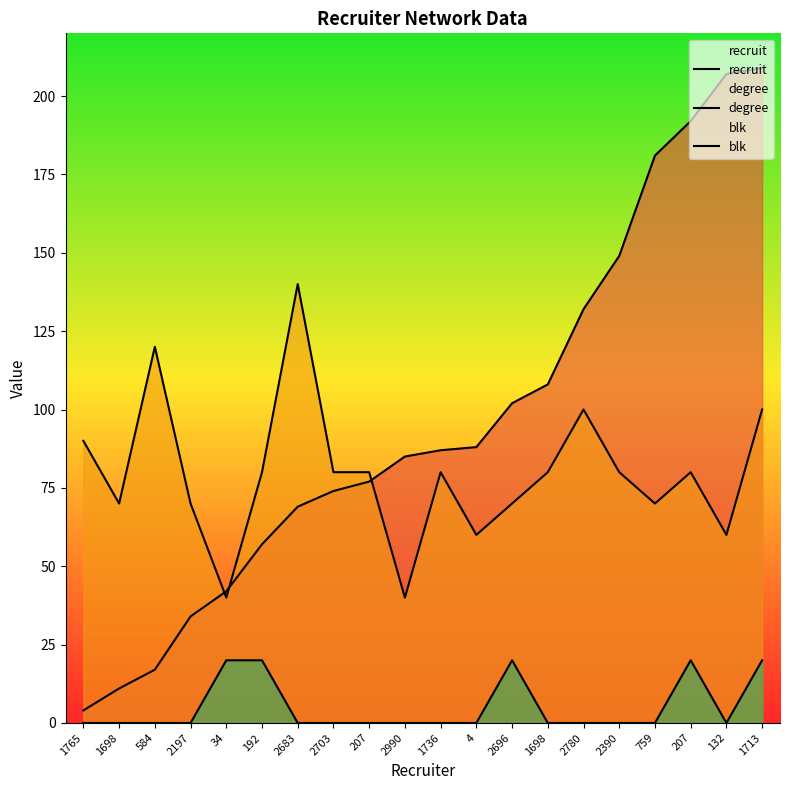

What are all the series names shown in the legend?

recruit, degree, blk